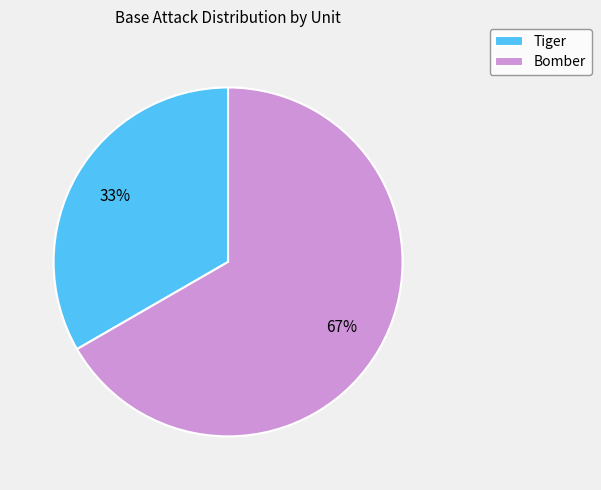

To the nearest percent, what is the average slice percentage?

50%